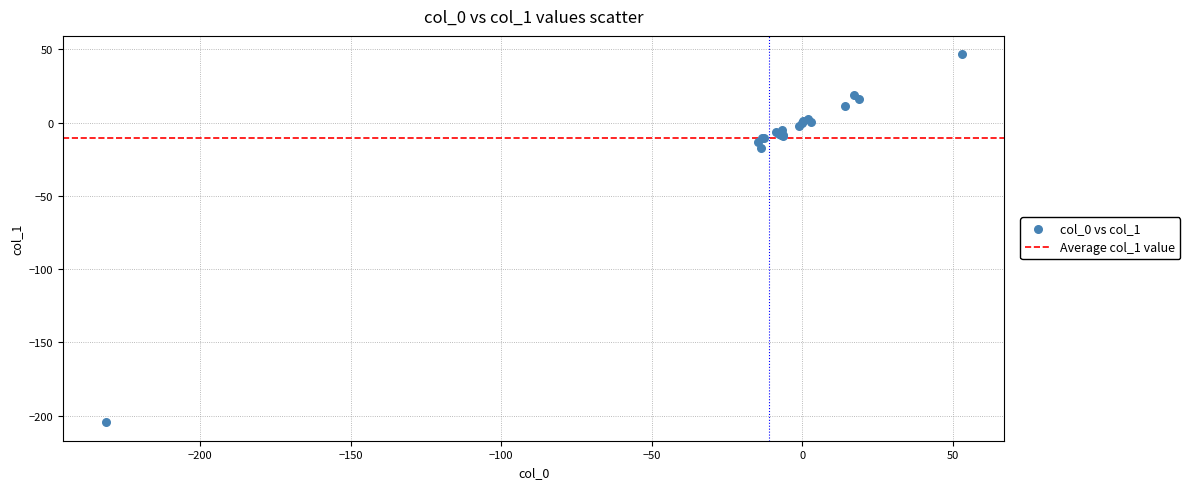

What Y value in the scatter plot is closest to -79?

-17.4